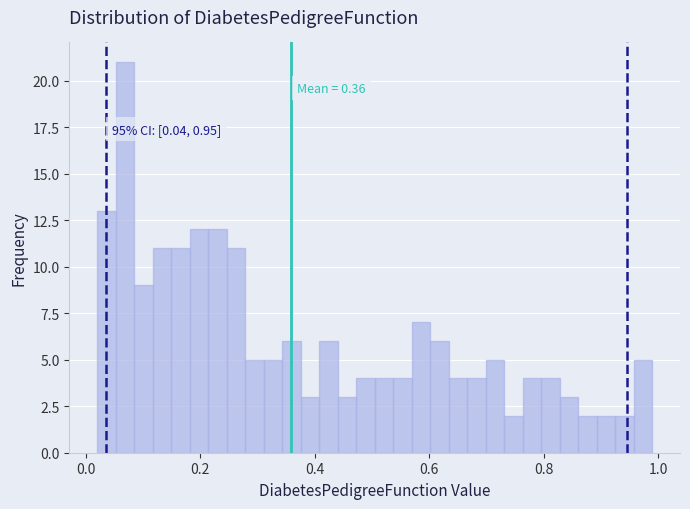

Around what value on the x-axis is the tallest bar? Give the approximate position of its centre, as read against the axis.

0.06